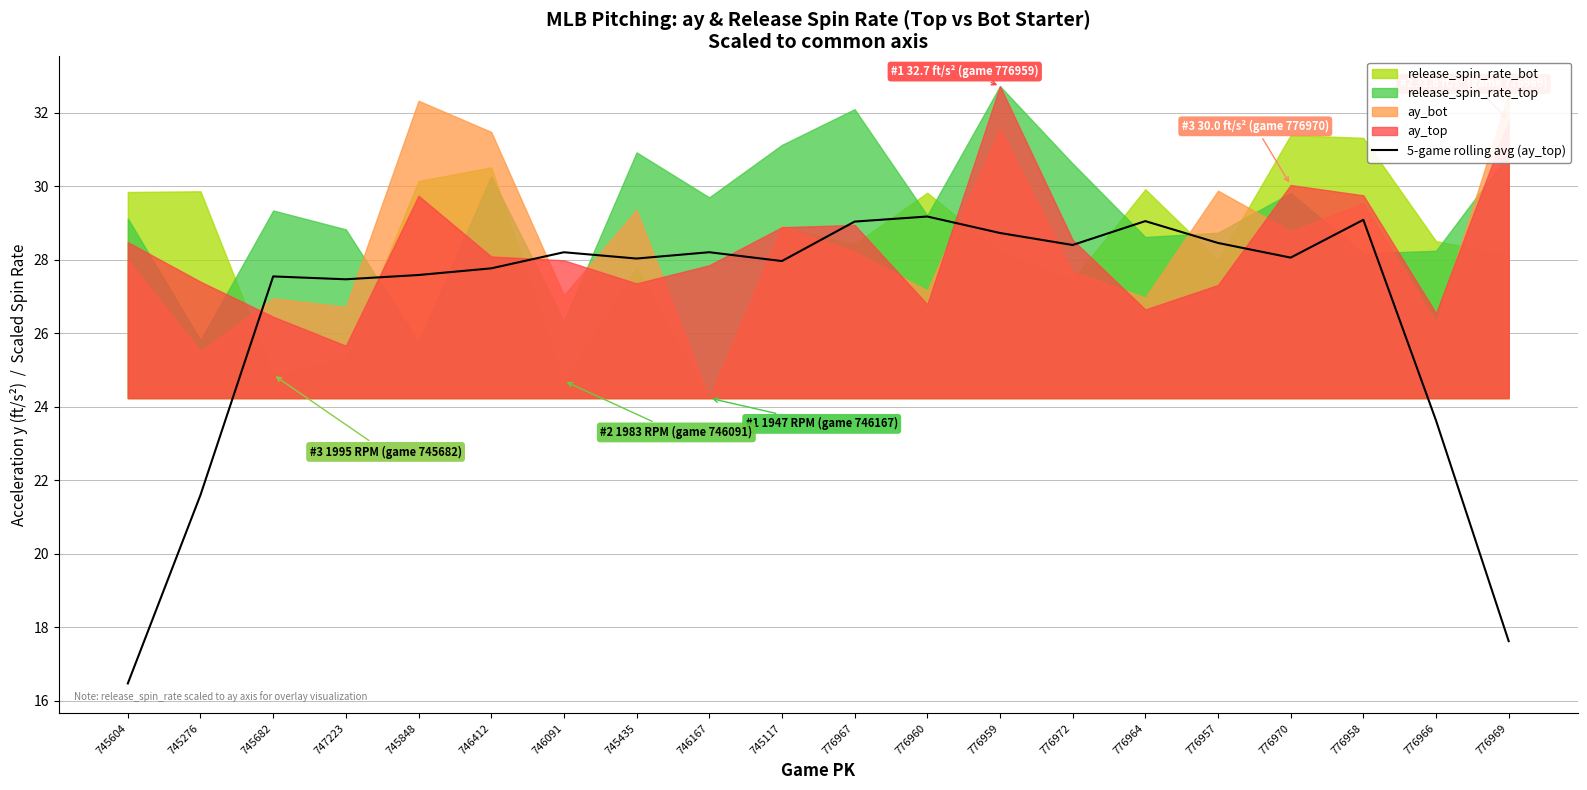

The value at 776967 is 29.0. True or false?

True